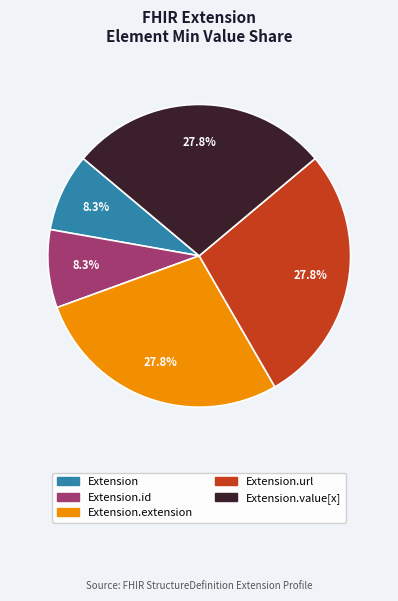

To the nearest percent, what is the average slice percentage?

20%